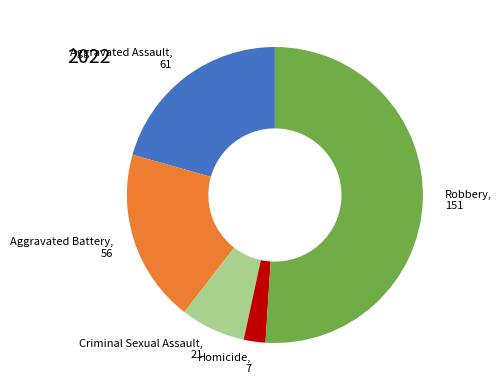

What is the smallest slice in the pie chart?

Homicide